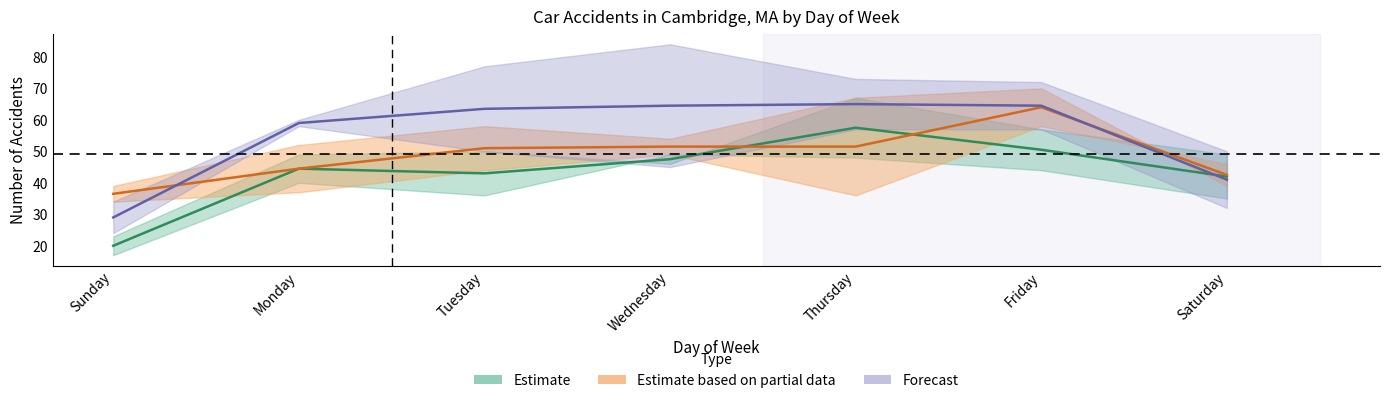

What is the spread (max minus min) of values at Tuesday?

41